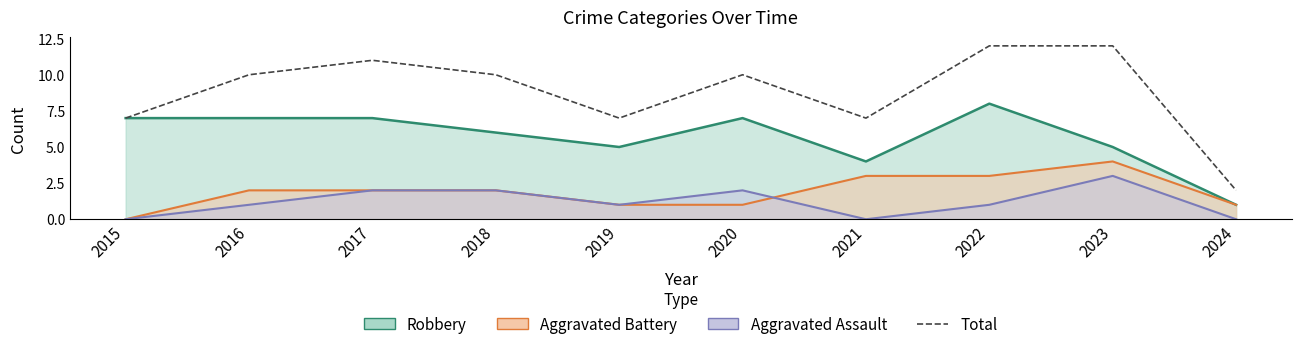

What is the approximate value at 2015, to the nearest 5?

5